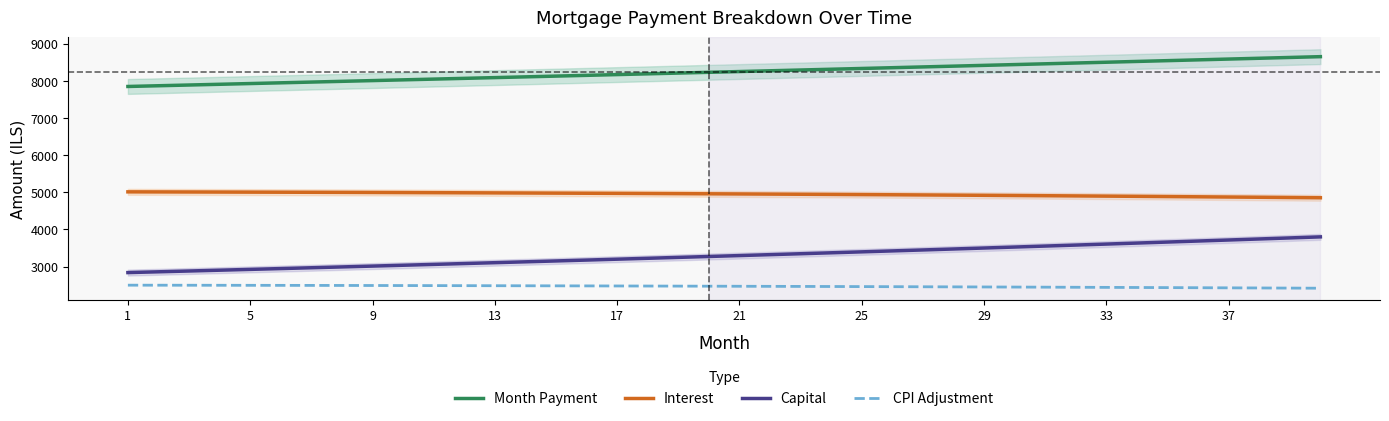

The value of Month Payment at 5 is 4715.4. True or false?

False